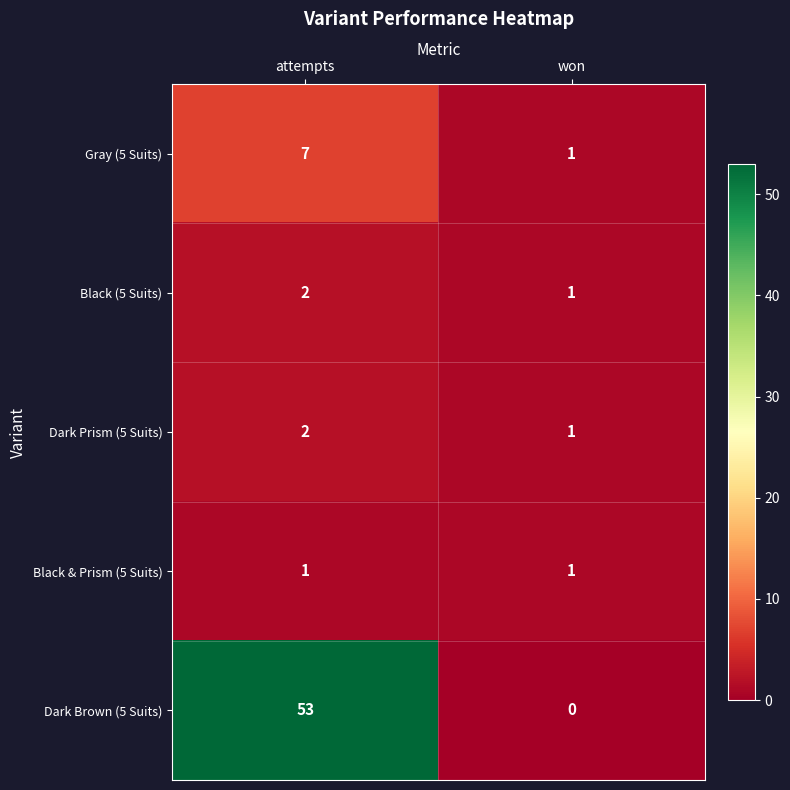

Which series has the widest spread of values?

Dark Brown (5 Suits)